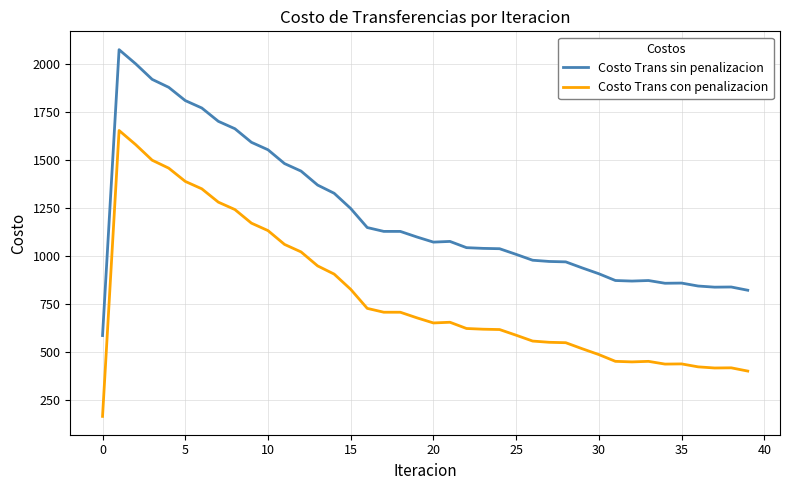

Rank the series by their maximum value, from lowest to highest.

Costo Trans con penalizacion, Costo Trans sin penalizacion